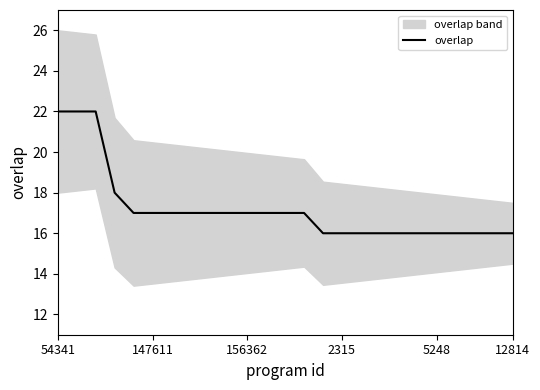

The value at 11 is 12. True or false?

False